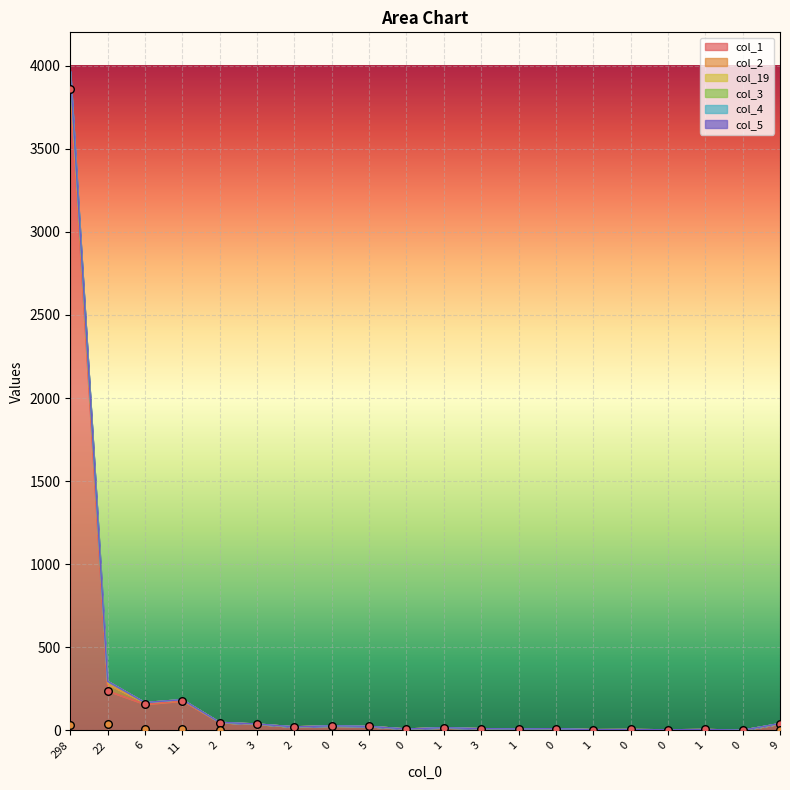

Which series has the largest total across all categories?

col_5